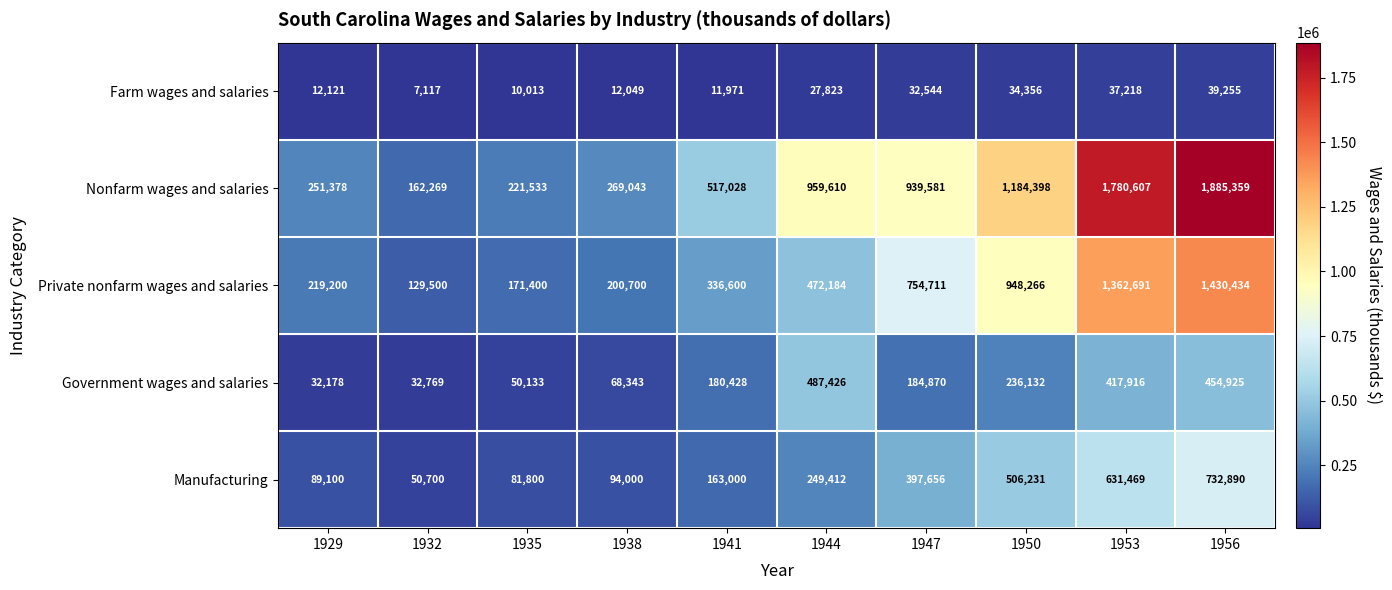

Where is Manufacturing nearest to the value 391795?

1947